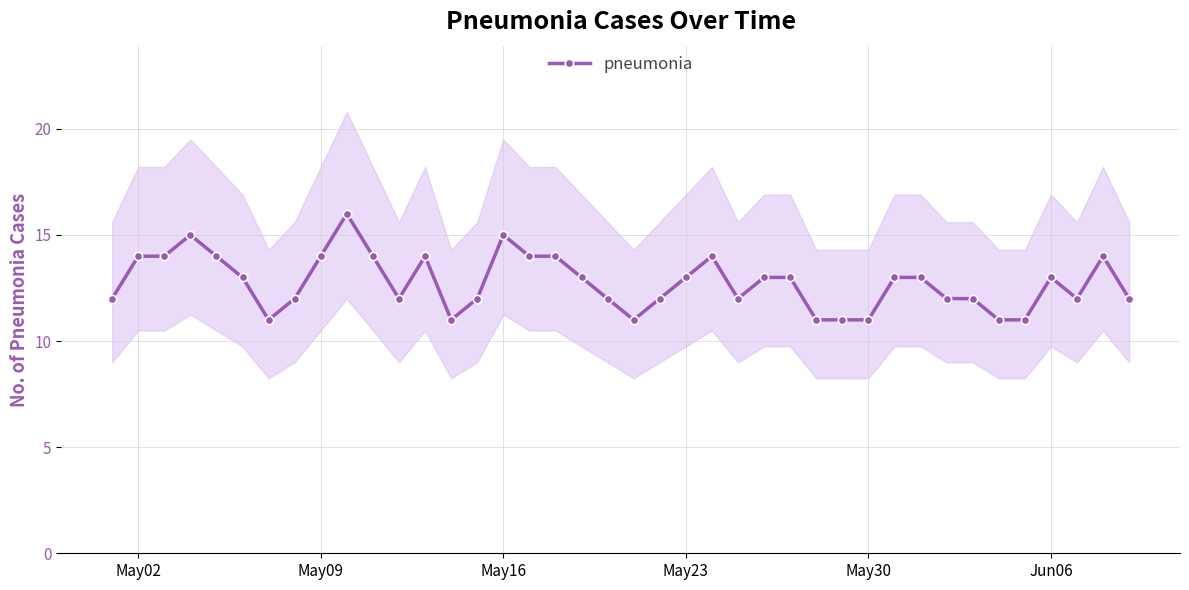

The value of pneumonia at May30 is 11. True or false?

True